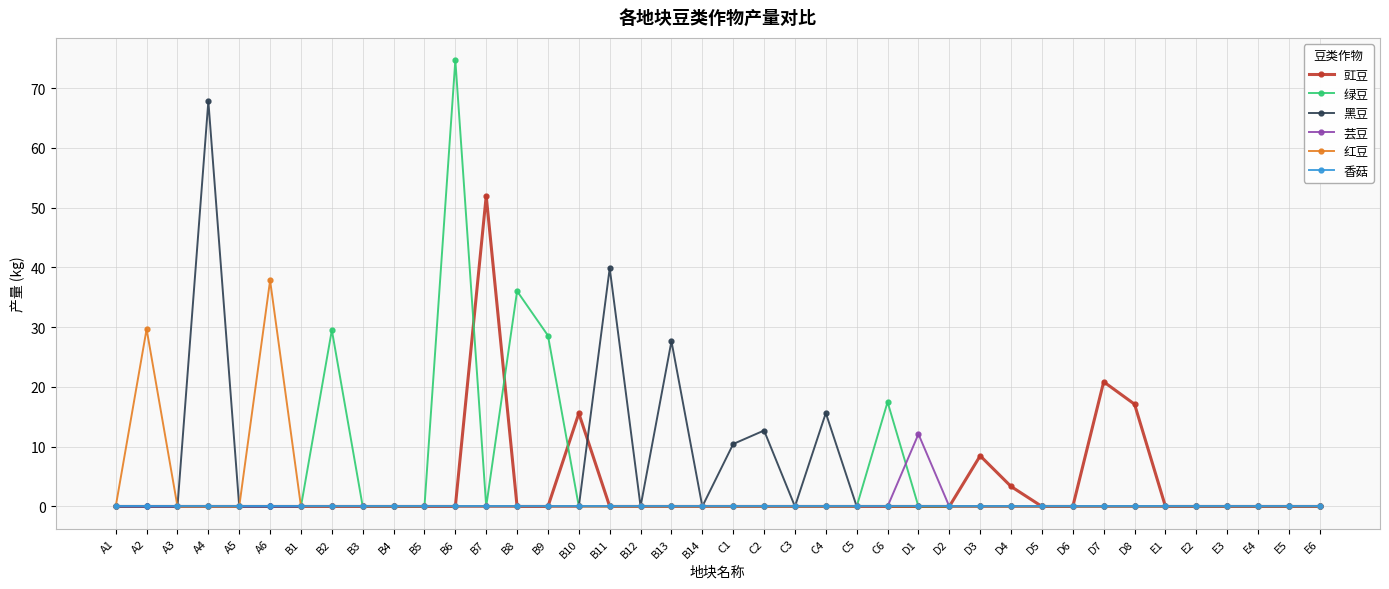

What is the spread (max minus min) of values at B13?

27.6